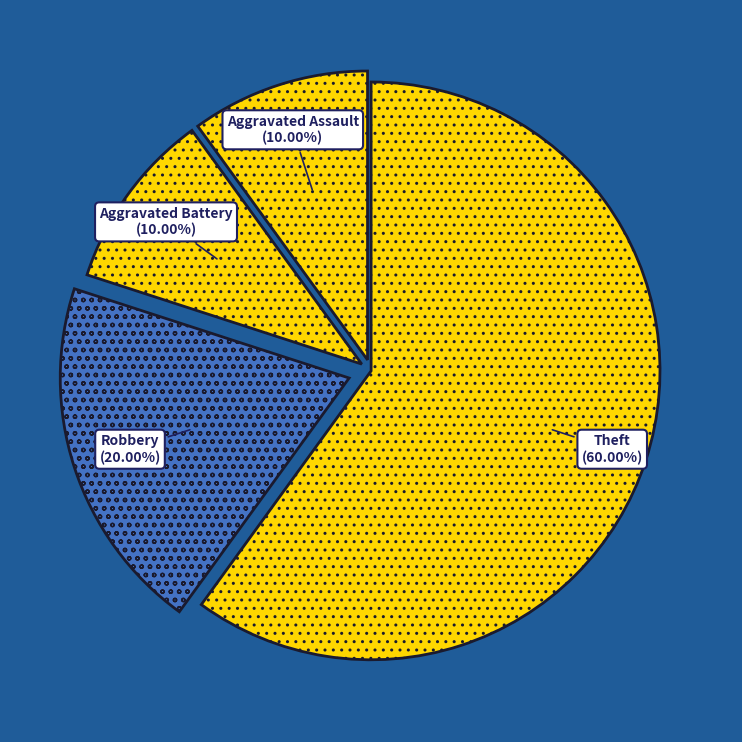

Which category has the biggest portion of the pie?

Theft